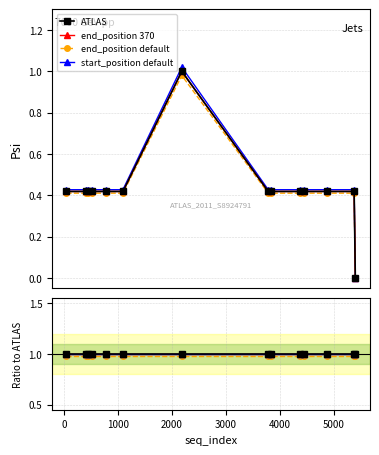

True or false: end_position default and start_position default cross at least once.

False